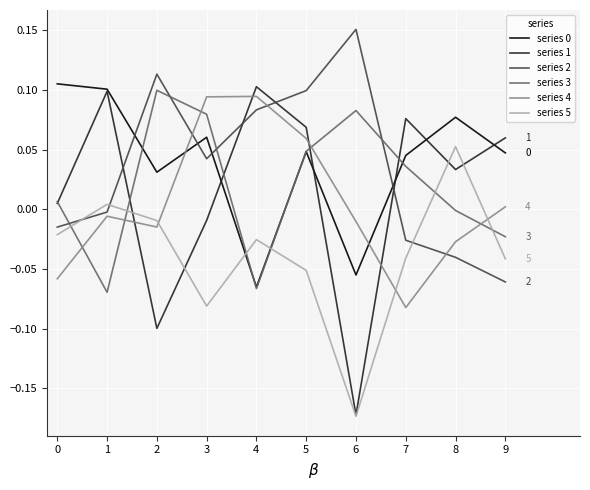

True or false: series 0 and series 5 cross at least once.

True